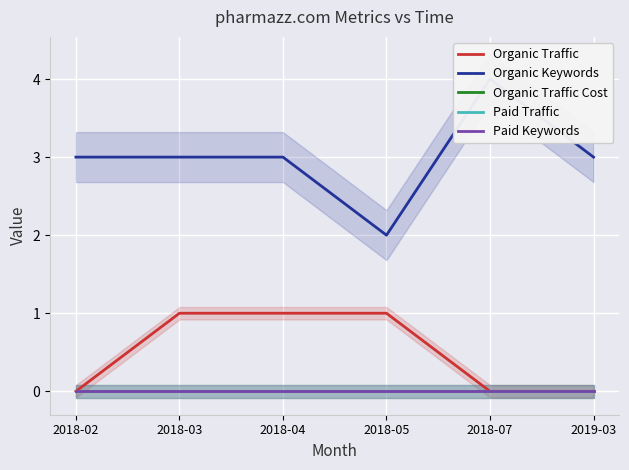

Which series changed the most between 2018-03 and 2018-04?

Organic Traffic